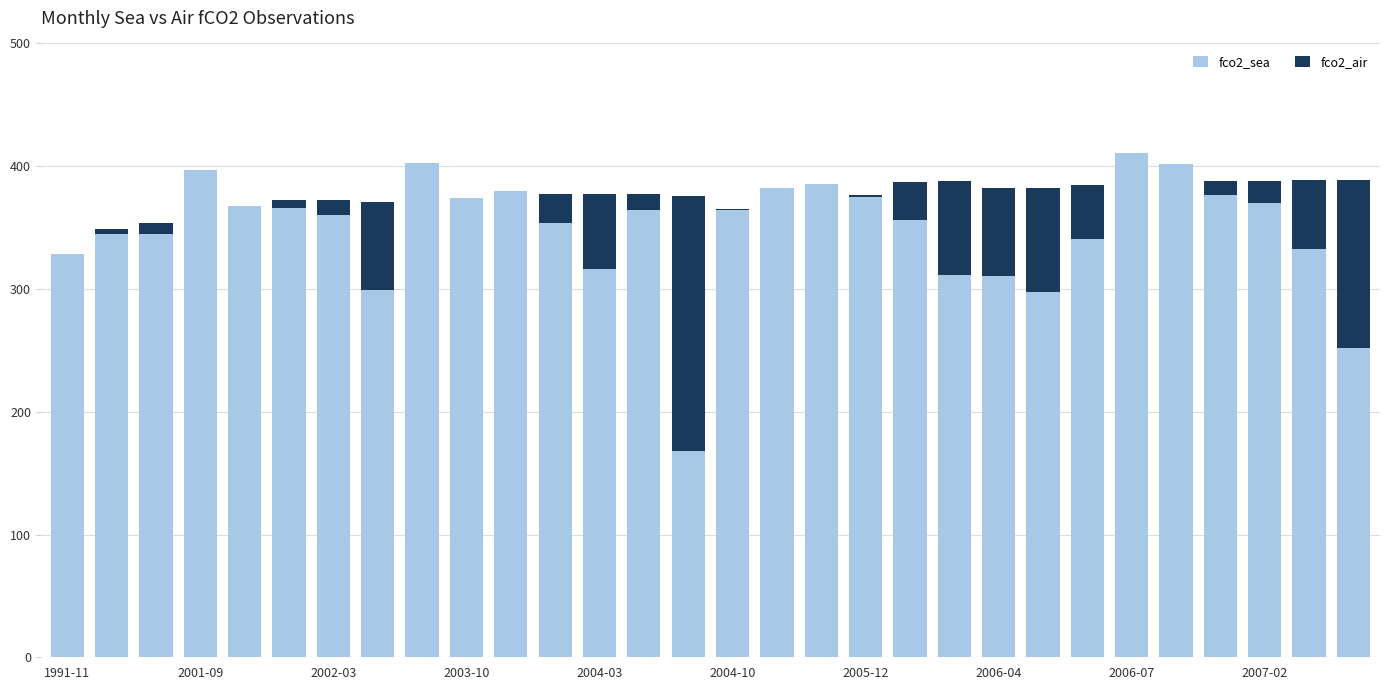

What is the maximum value for fco2_sea?

411.0